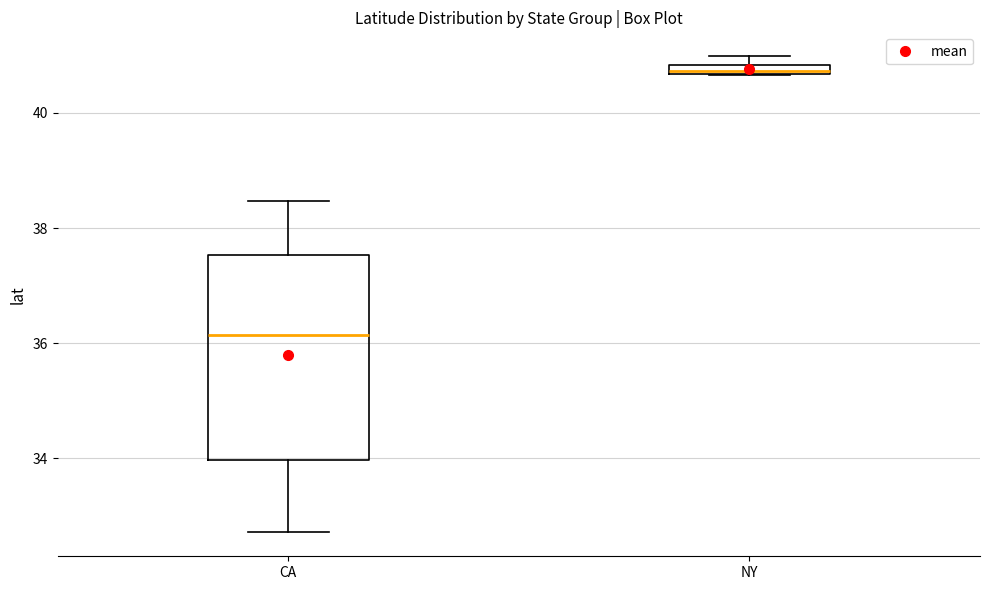

Where is the lower edge of the box for NY on the y-axis? The values are not printed on the chart, so give them approximately, as read against the axis.

40.6